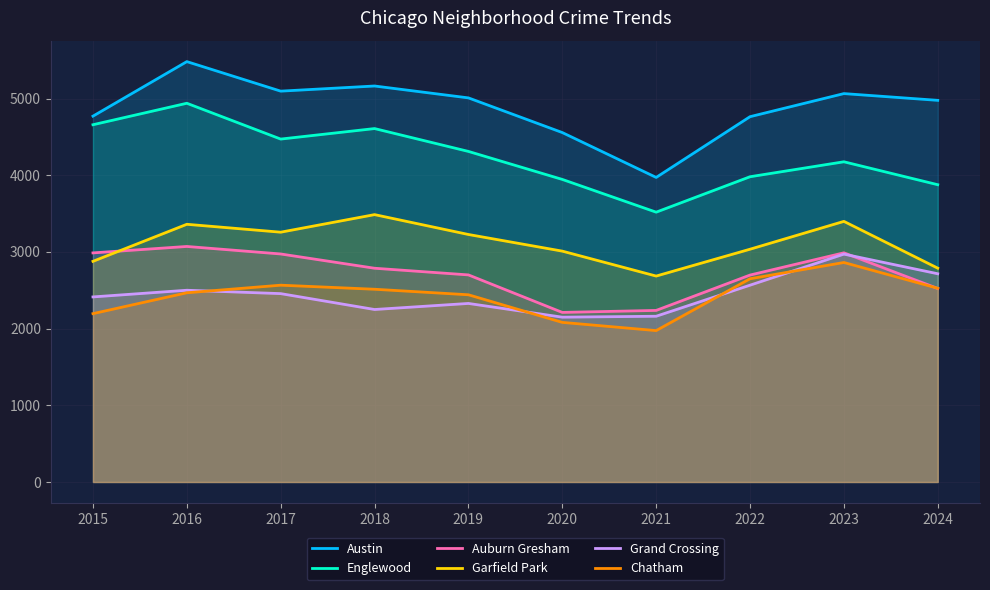

What is the value of the Austin point at the 9th from the left?

5064